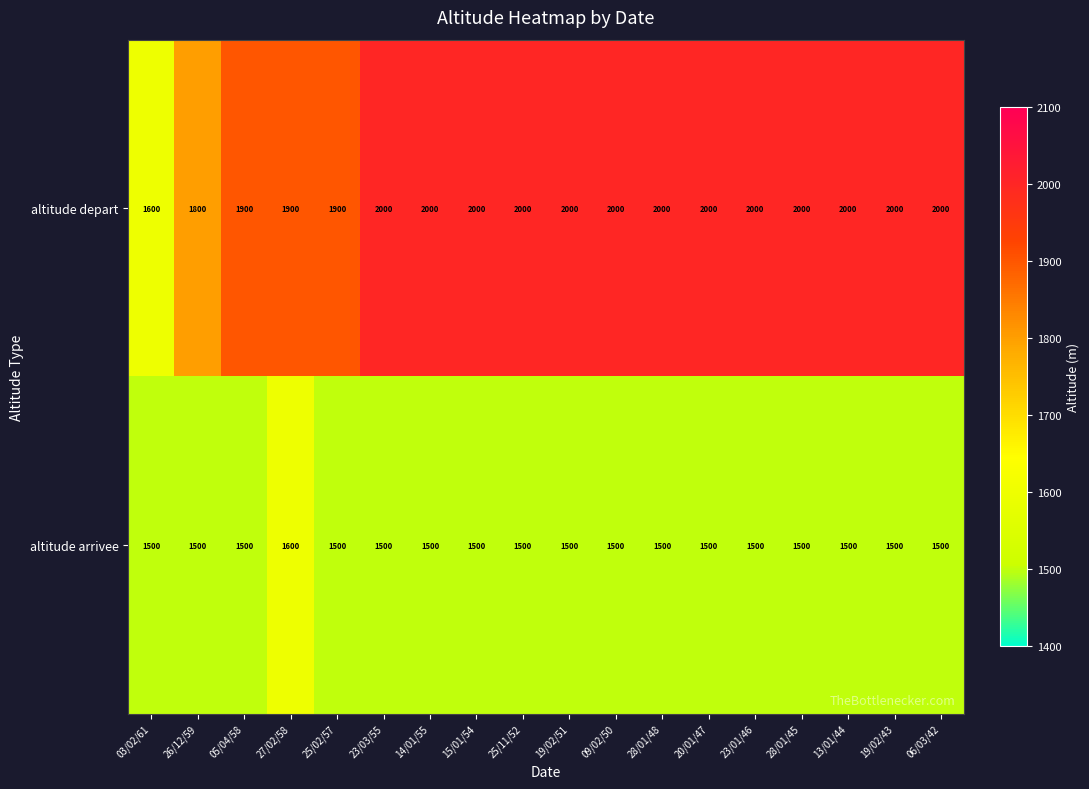

What is the spread (max minus min) of values at 27/02/58?

300